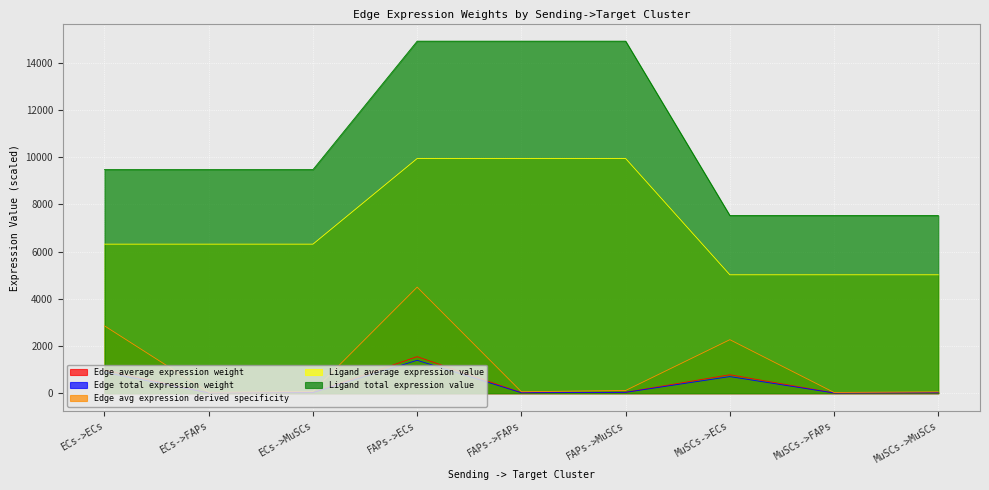

Reading right to left, what are all the values shown in this chart?

Edge average expression weight: 20.2	10.7	782.4	40.0	21.3	1550.6	25.4	13.5	984.8
Edge total expression weight: 18.1	9.7	704.2	36.0	19.2	1395.6	22.8	12.2	886.3
Edge avg expression derived specificity: 58.5	31.2	2268.6	115.9	61.7	4496.1	73.6	39.2	2855.3
Ligand average expression value: 5019.5	5019.5	5019.5	9947.8	9947.8	9947.8	6317.6	6317.6	6317.6
Ligand total expression value: 7529.3	7529.3	7529.3	14921.7	14921.7	14921.7	9476.4	9476.4	9476.4